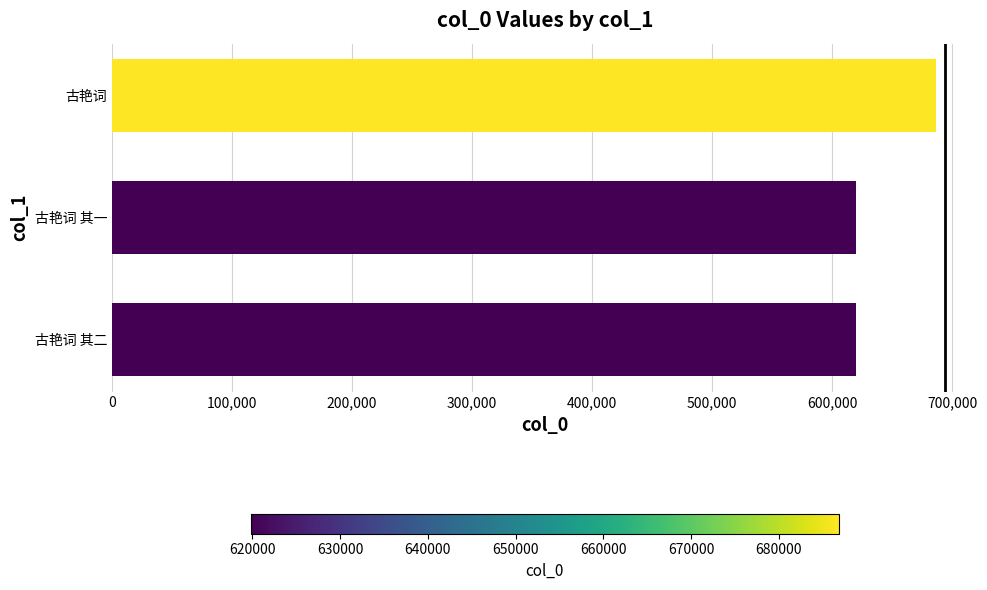

True or false: the data shows 352624 at 古艳词 其二.

False